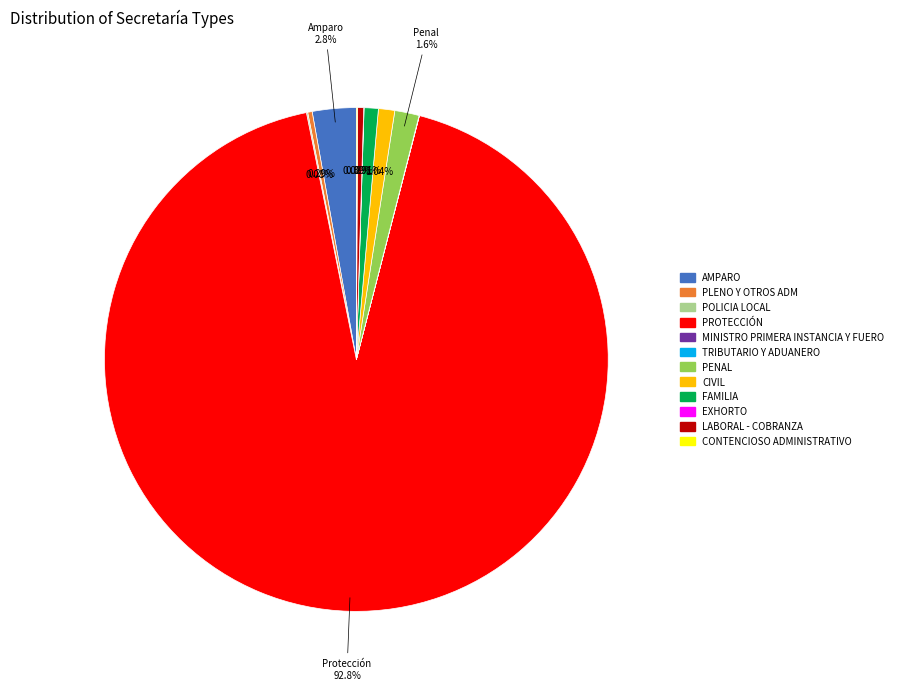

Does any single category account for the majority?

Yes